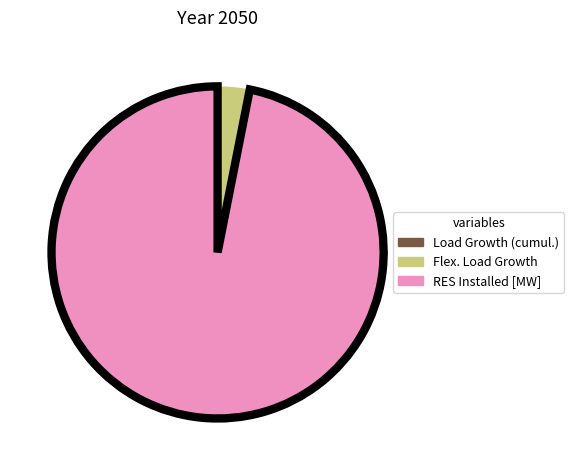

Rank the categories by value from lowest to highest.

Load Growth (cumul.), Flex. Load Growth, RES Installed [MW]